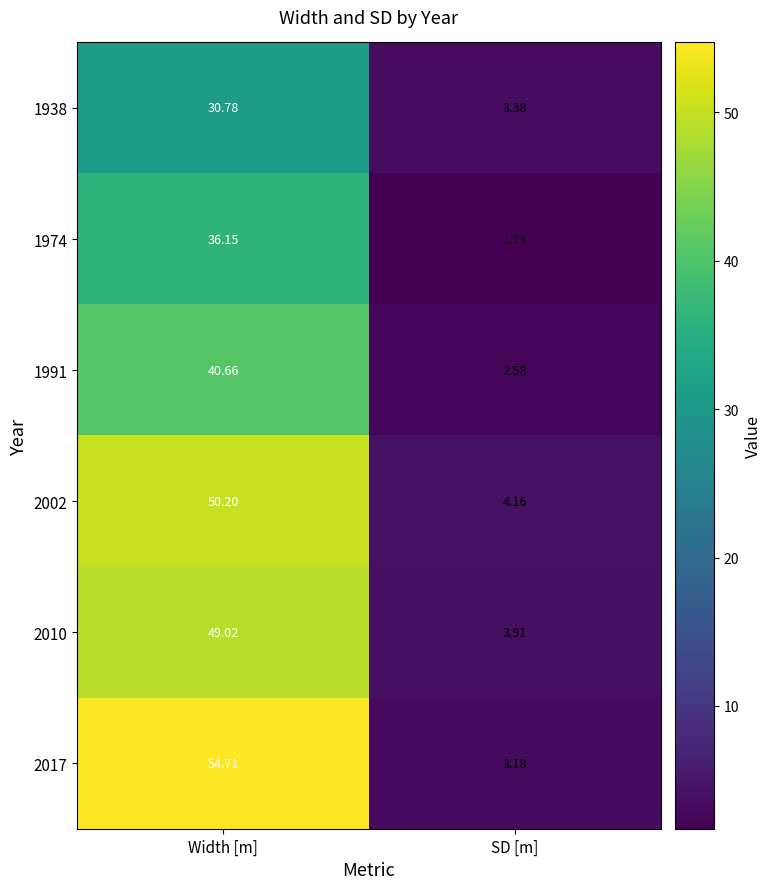

At which label is 1938 closest to 17?

SD [m]